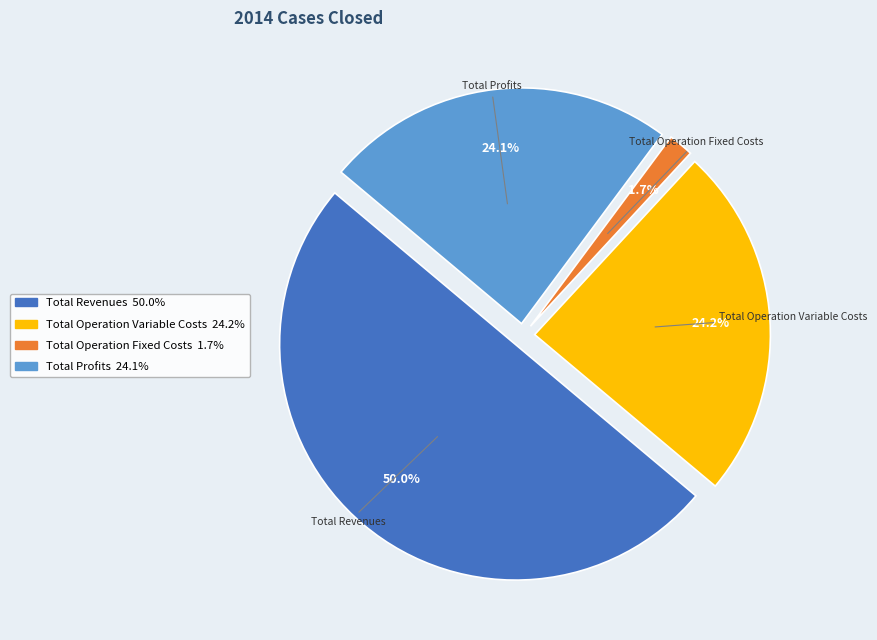

How many slices are in this pie chart?

4